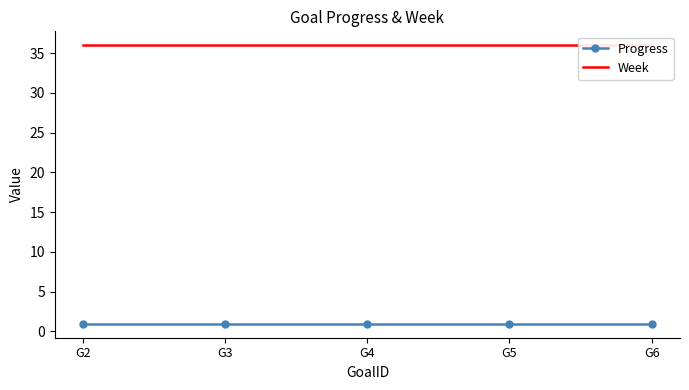

At how many categories does at least one series exceed 5?

5